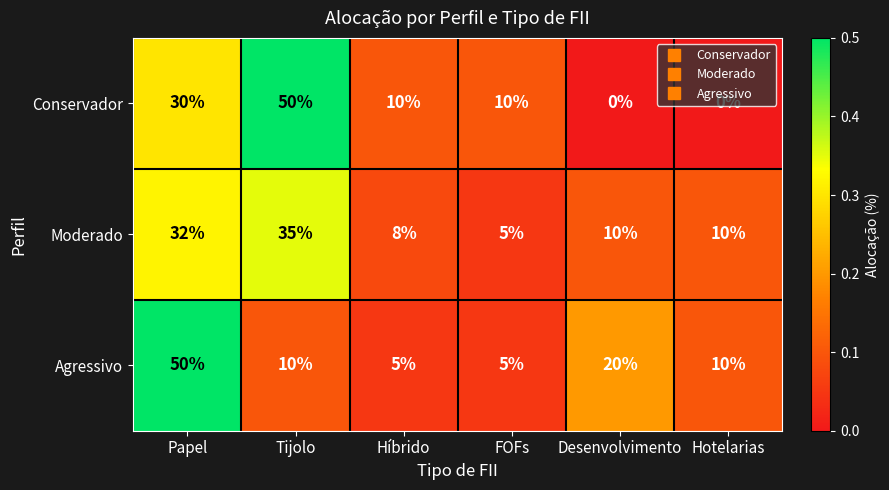

The value of Agressivo at Tijolo is 16. True or false?

False